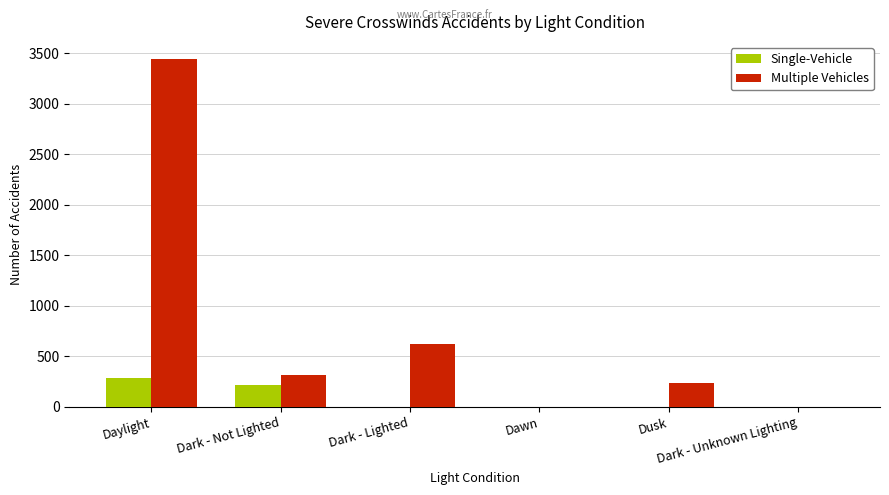

What is the maximum value shown in the chart?

3440